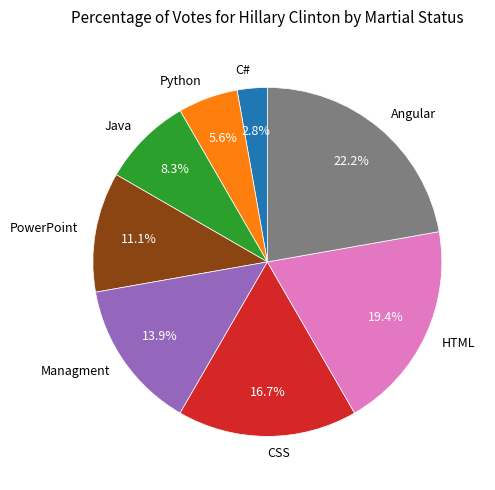

To the nearest percent, what percentage of the pie is Python?

6%